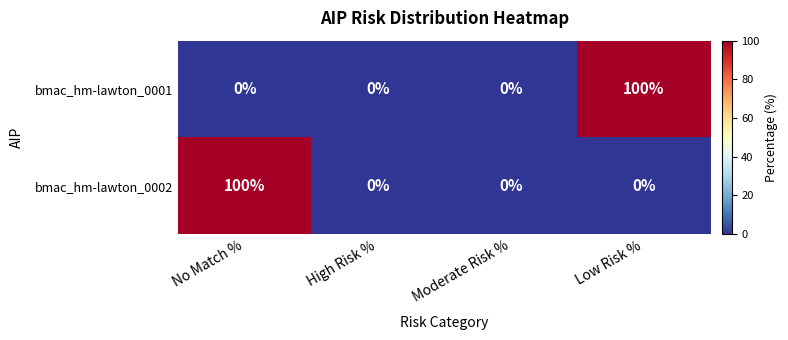

Reading right to left, list all the values displayed in this chart.

bmac_hm-lawton_0001: Low Risk %=100	Moderate Risk %=0	High Risk %=0	No Match %=0
bmac_hm-lawton_0002: Low Risk %=0	Moderate Risk %=0	High Risk %=0	No Match %=100